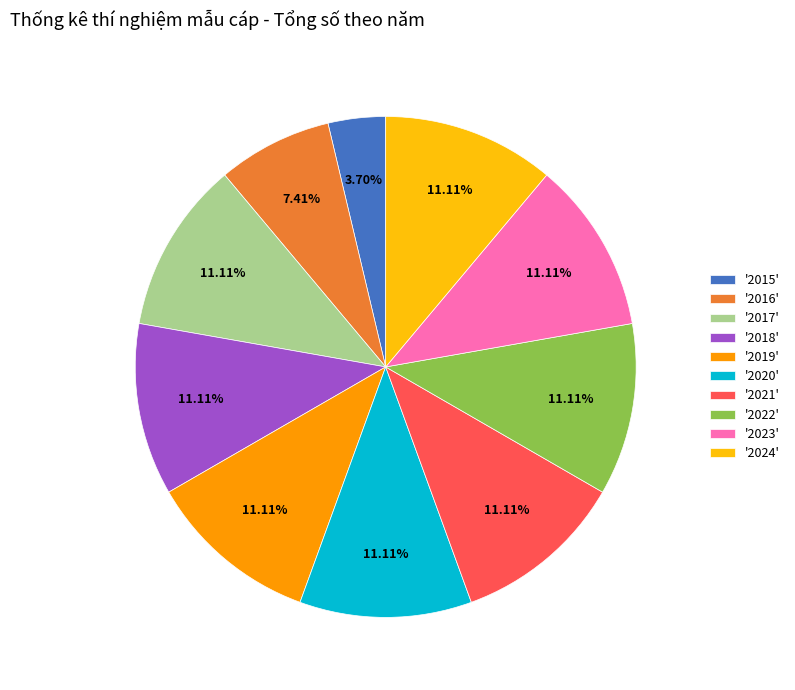

Is the sum of '2024' and '2020' greater than half?

No